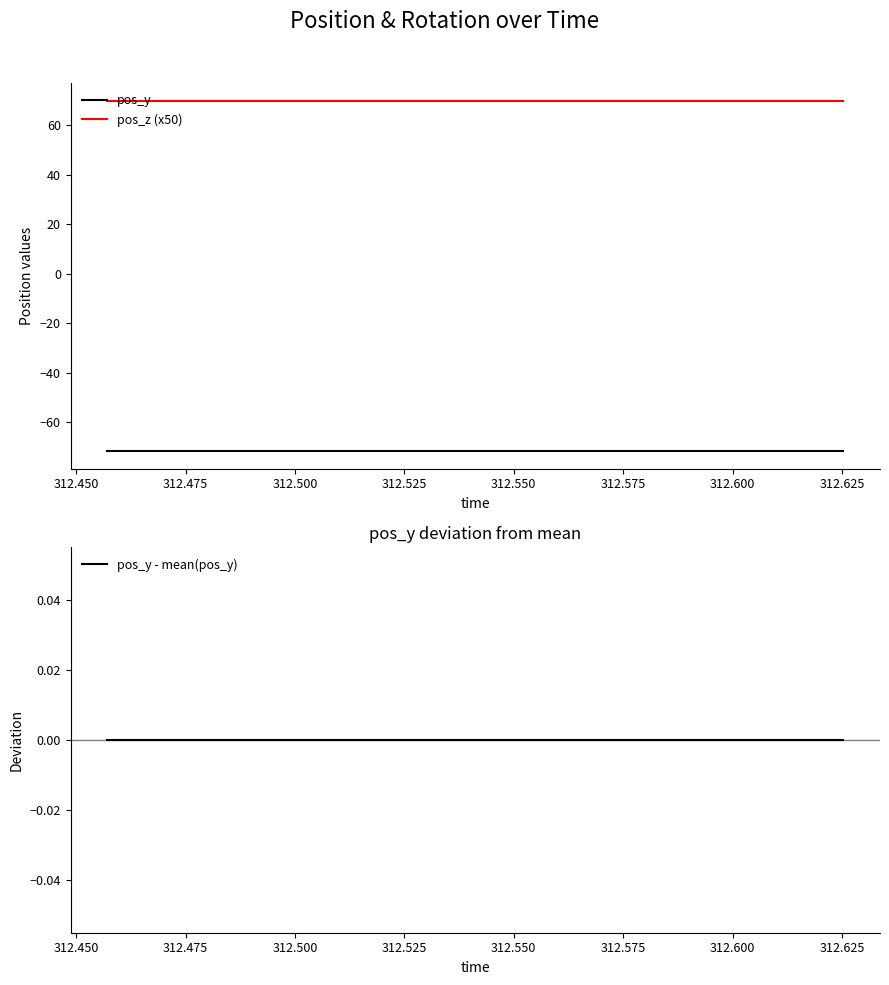

True or false: pos_y and pos_z (x50) intersect in this chart.

False